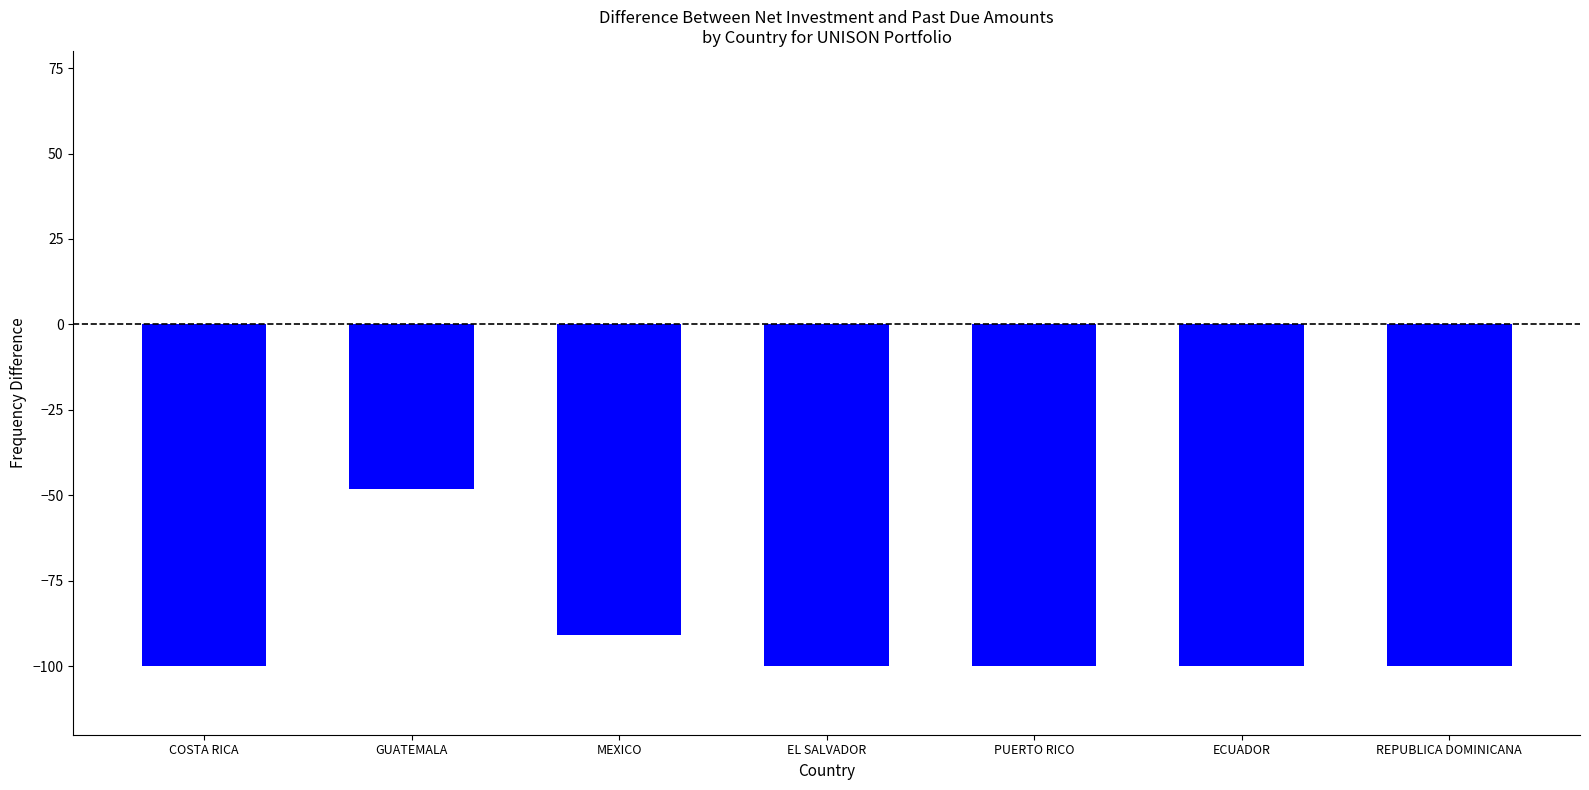

What is the minimum value shown in the chart?

-100.0